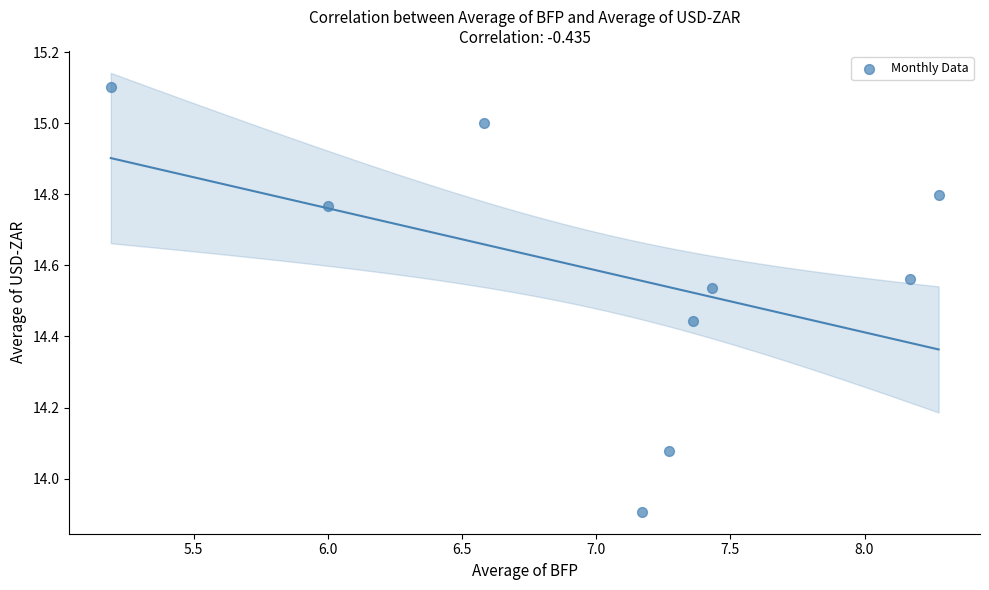

What is the range of X values (max minus min)?

3.1